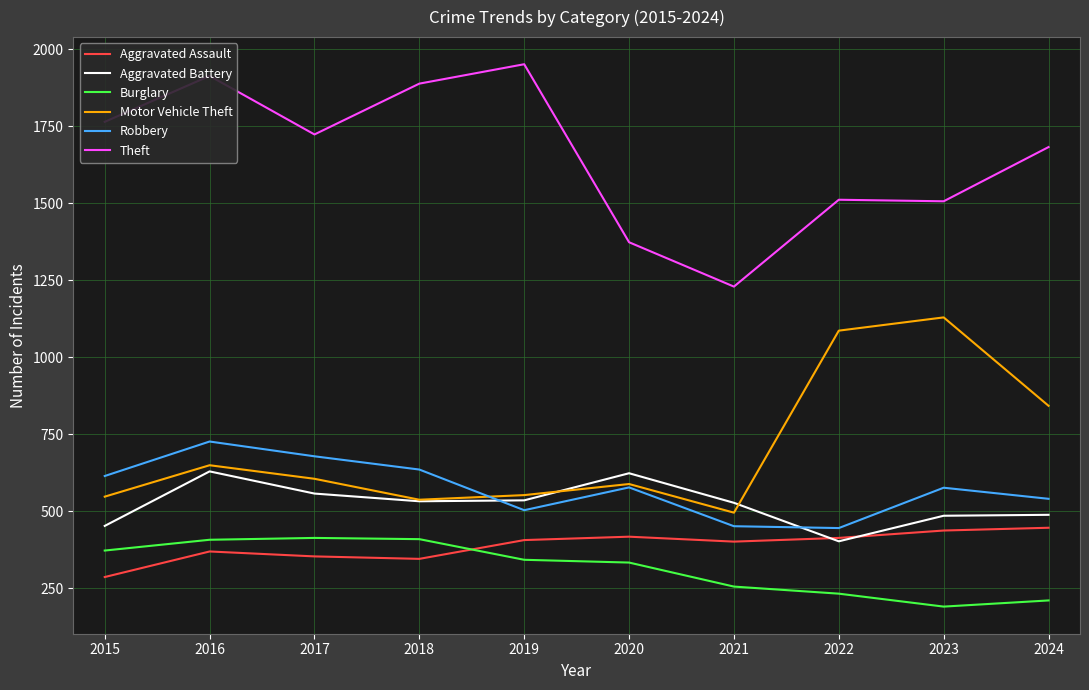

At which category is the sum across all series the highest?

2016